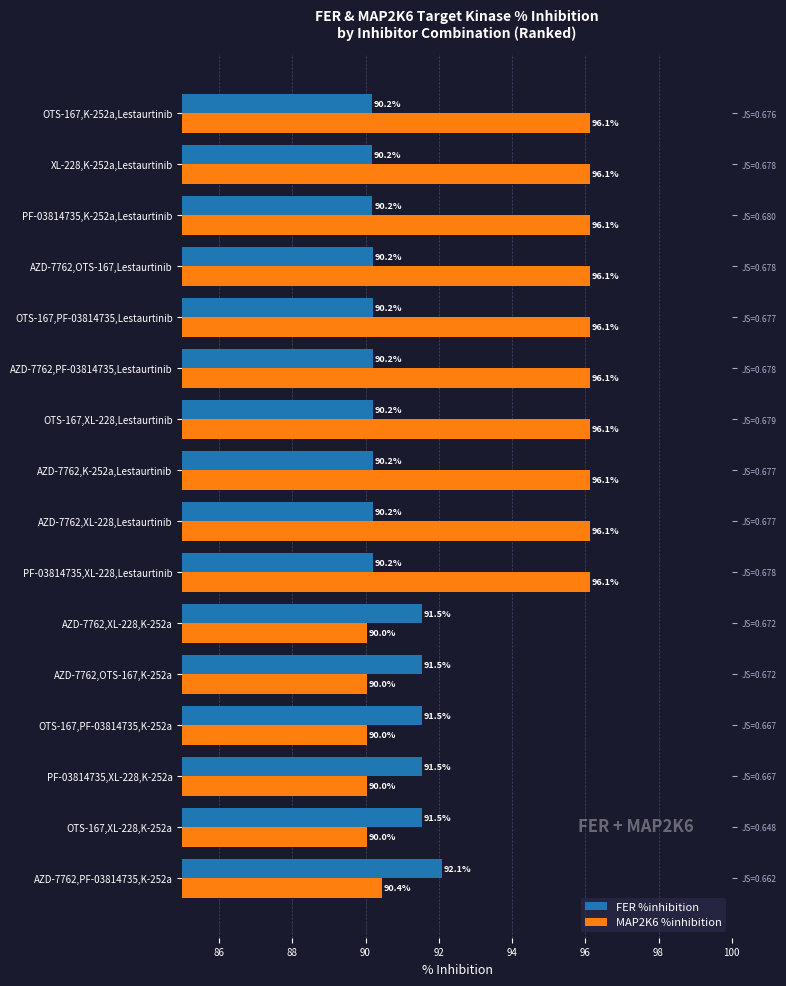

Are the bars grouped side by side (vs. stacked)?

Yes